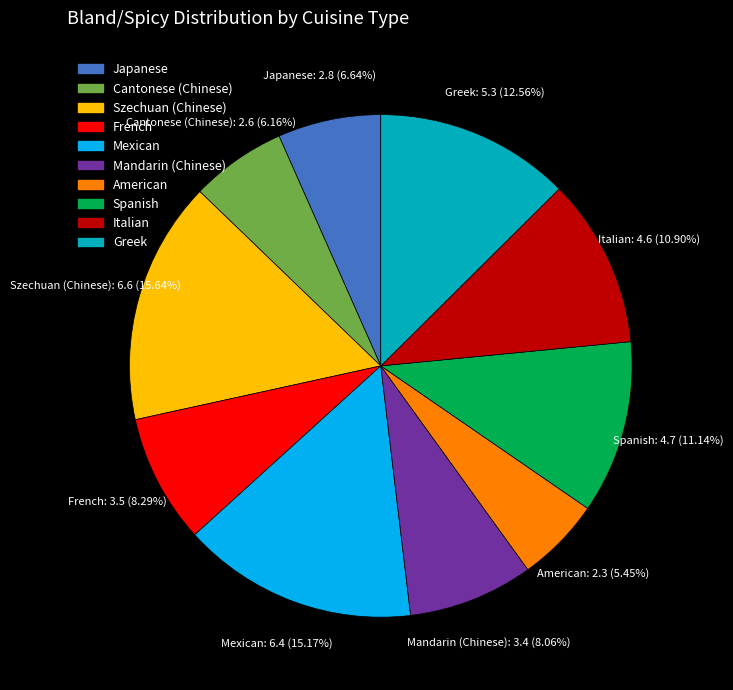

Which has a higher value, Spanish or Cantonese (Chinese)?

Spanish